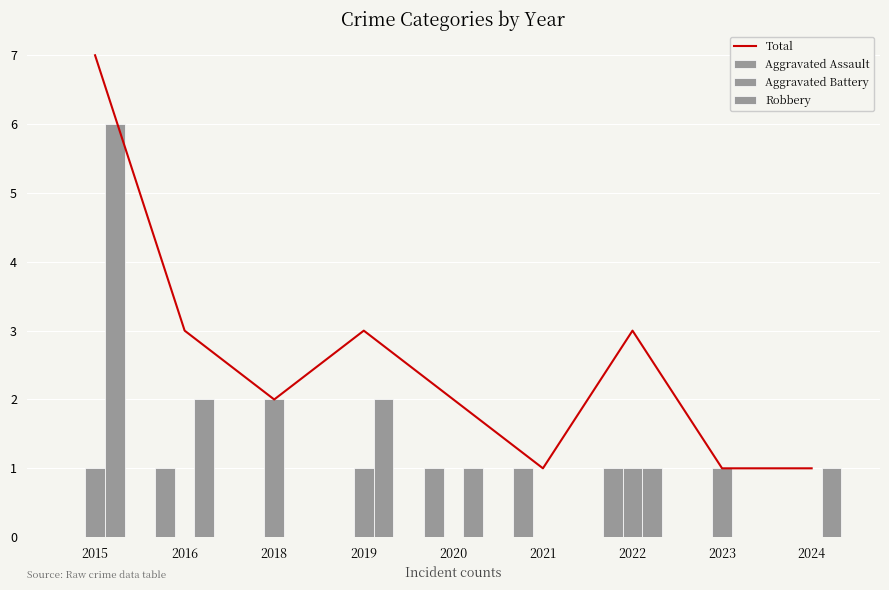

Reading right to left, what are all the values shown in this chart?

Total: 2024=1	2023=1	2022=3	2021=1	2020=2	2019=3	2018=2	2016=3	2015=7
Aggravated Assault: 2024=0	2023=0	2022=1	2021=1	2020=1	2019=0	2018=0	2016=1	2015=0
Aggravated Battery: 2024=0	2023=1	2022=1	2021=0	2020=0	2019=1	2018=2	2016=0	2015=1
Robbery: 2024=1	2023=0	2022=1	2021=0	2020=1	2019=2	2018=0	2016=2	2015=6